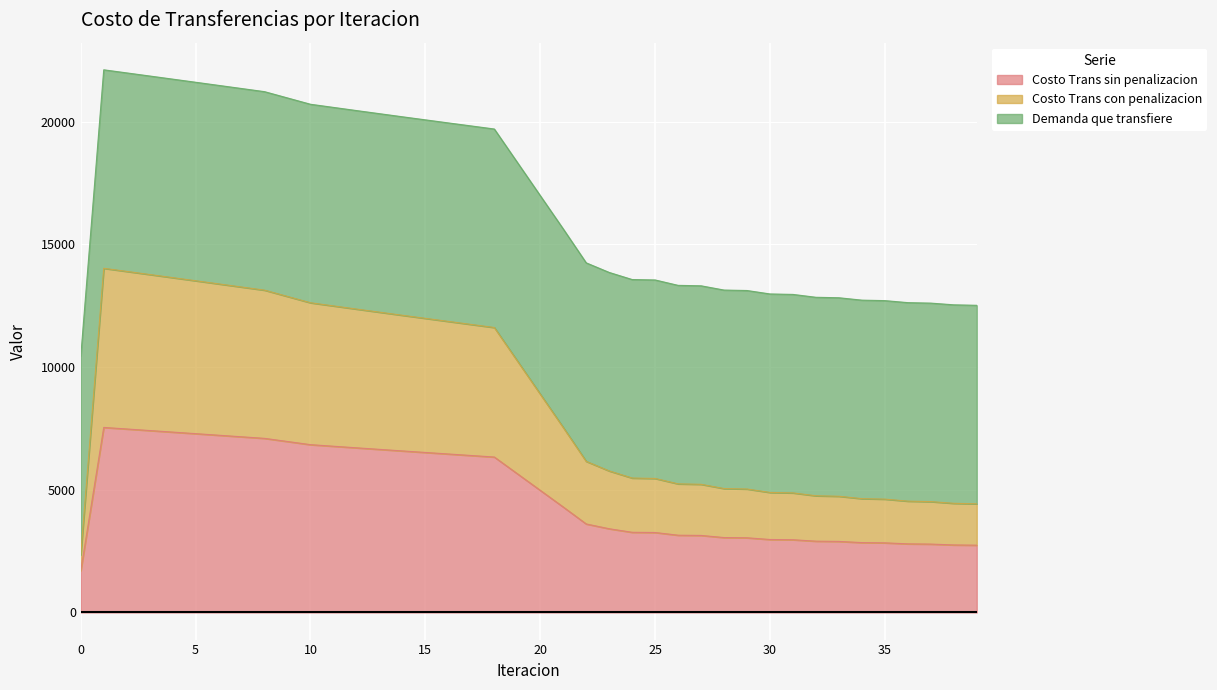

Between 14 and 21, which is larger?

14